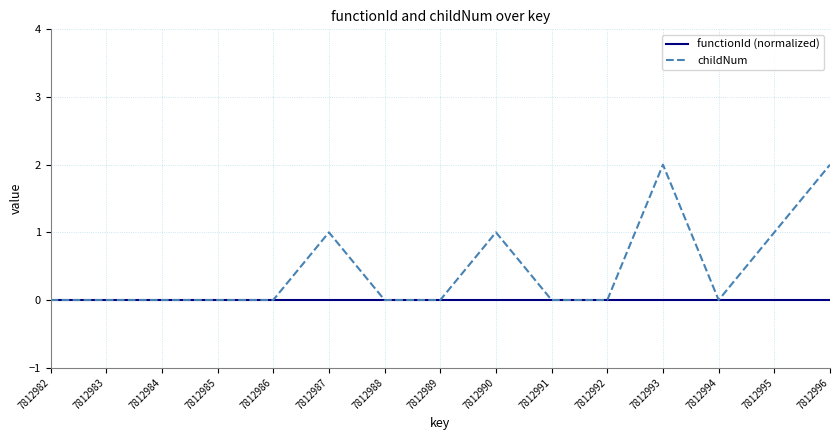

How many childNum values are between 0 and 1?

13